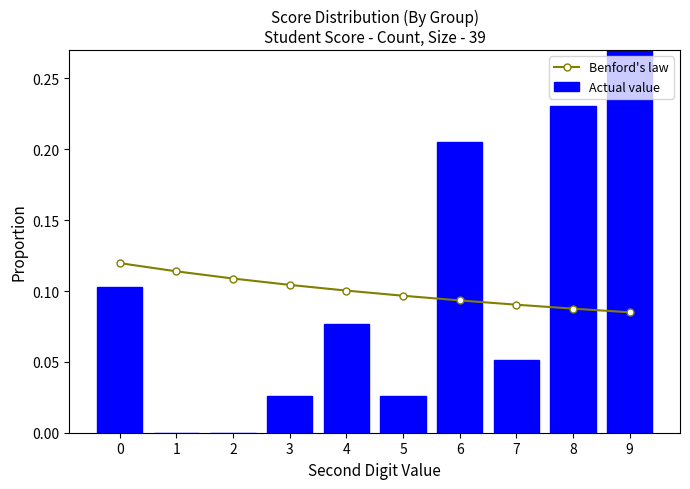

True or false: Actual value has a value of 0.0 at 7.

False